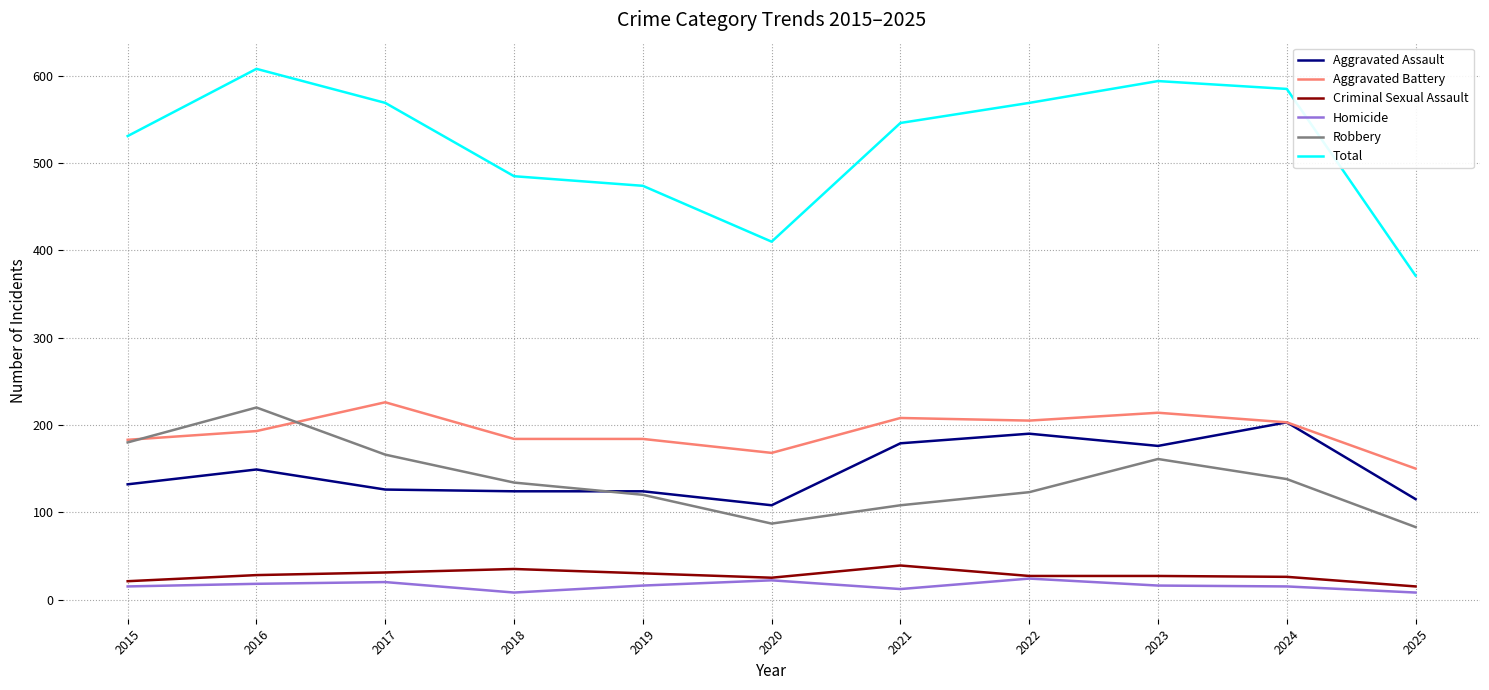

Where does the Homicide series first go above 16?

2016